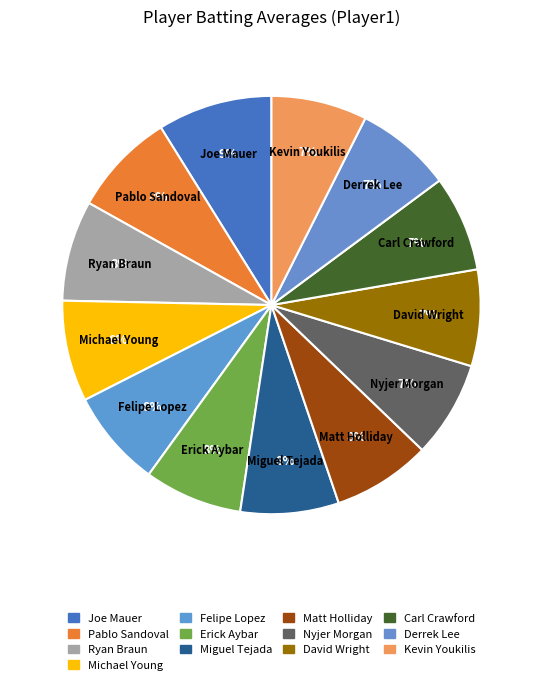

To the nearest percent, what is the average slice percentage?

8%